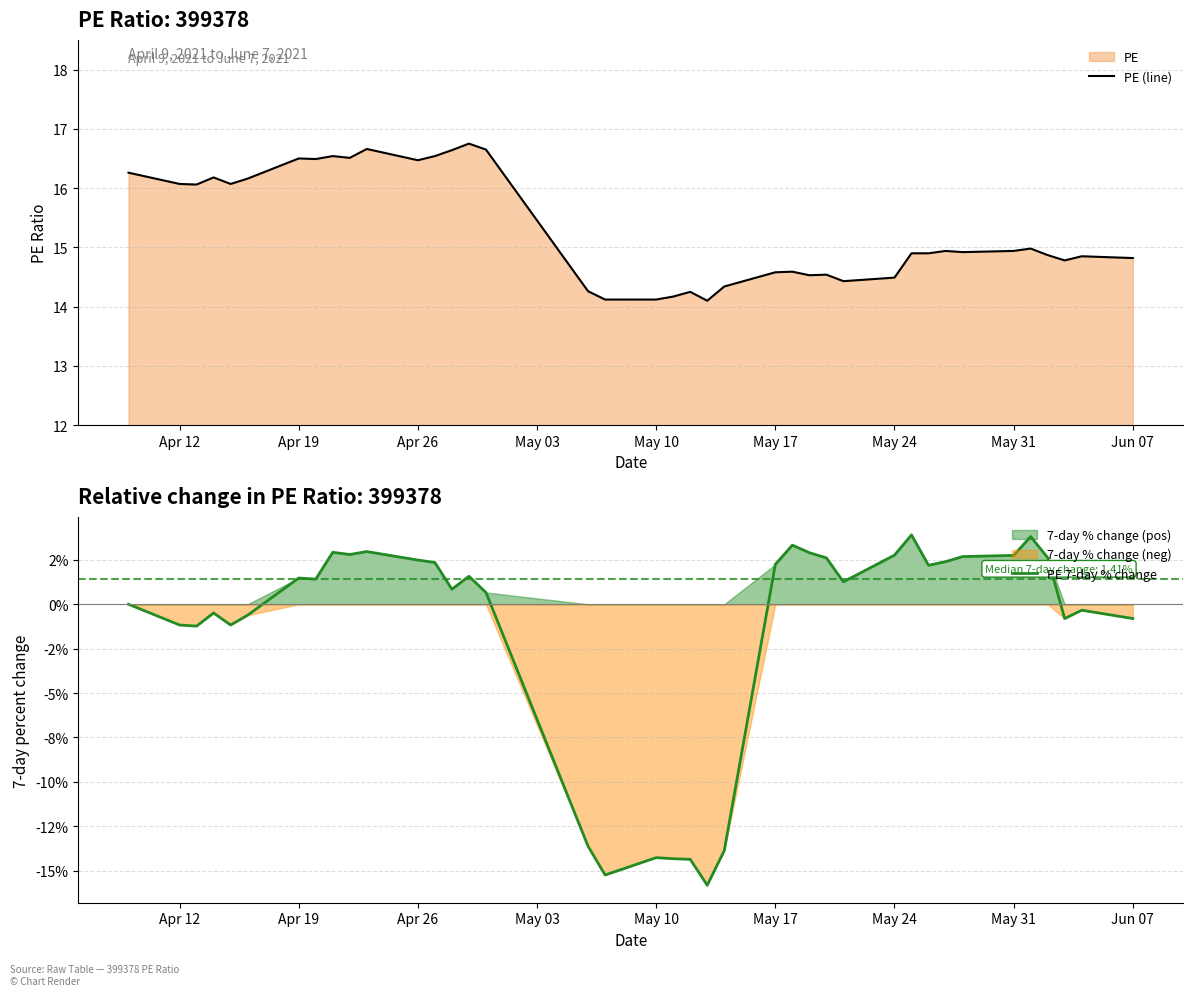

Is it true that PE (line) equals 16.5 at Apr 26?

True